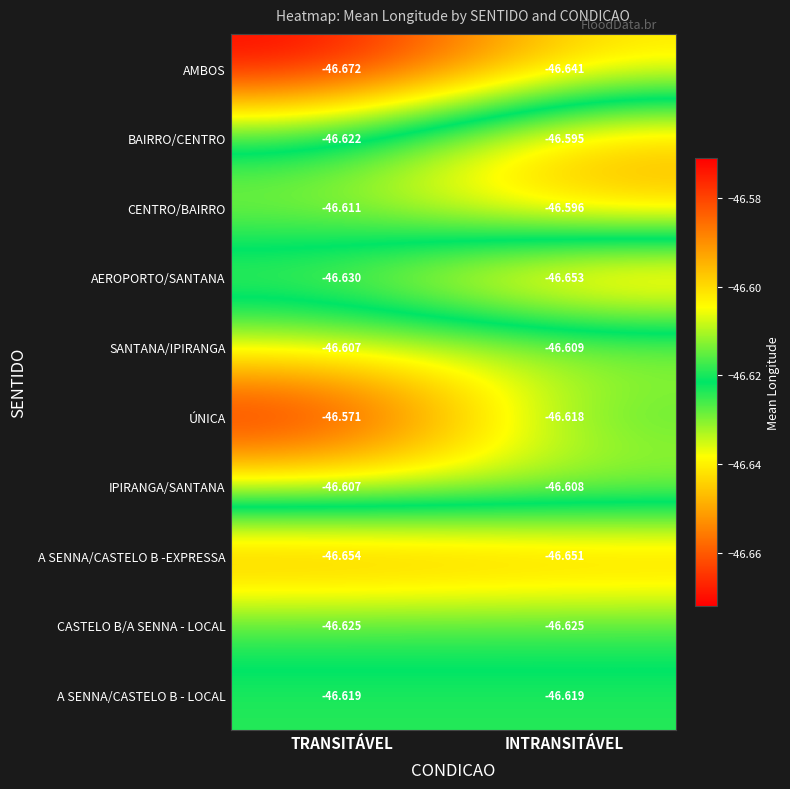

At which category is the sum across all series the highest?

INTRANSITÁVEL